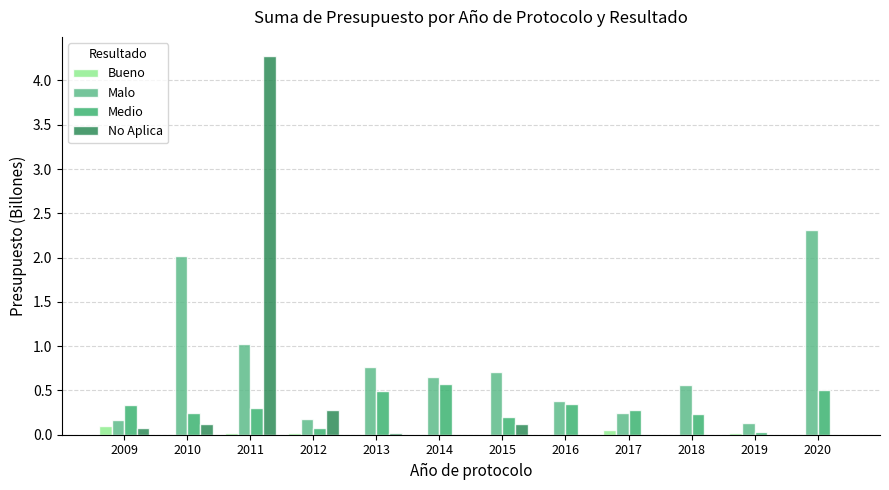

Which category has the highest value in the Malo series?

2020